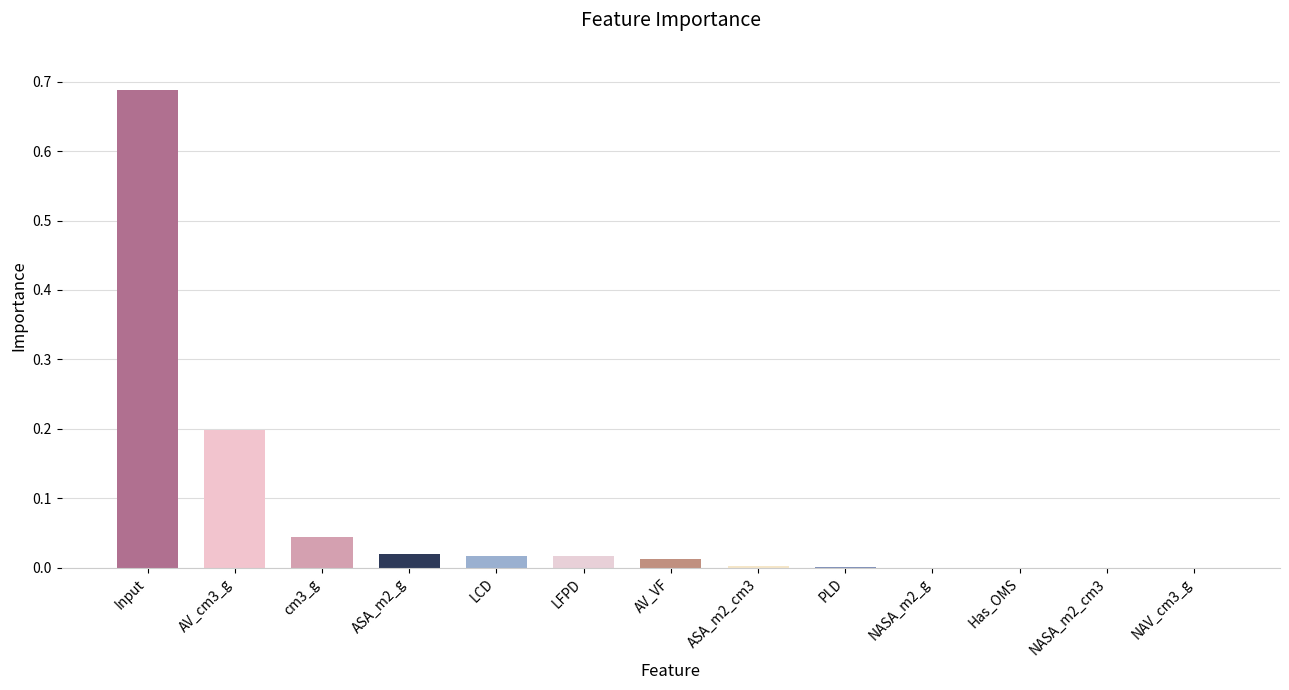

Are the bars grouped side by side (vs. stacked)?

No